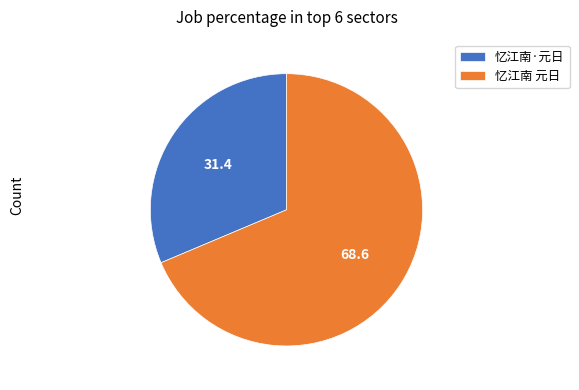

Combined, do 忆江南·元日 and 忆江南 元日 account for over 50%?

Yes